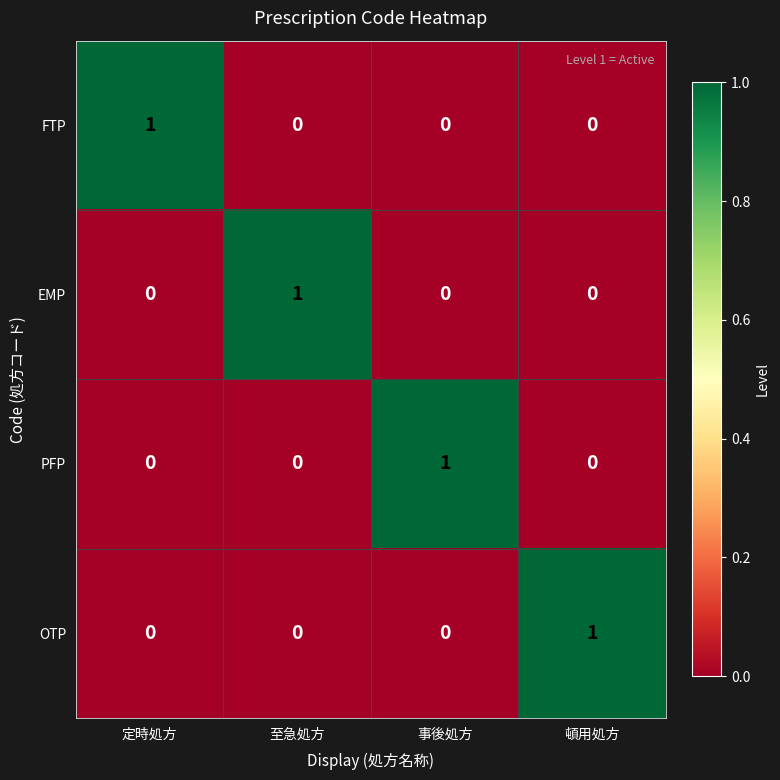

At which label does EMP reach its peak?

至急処方